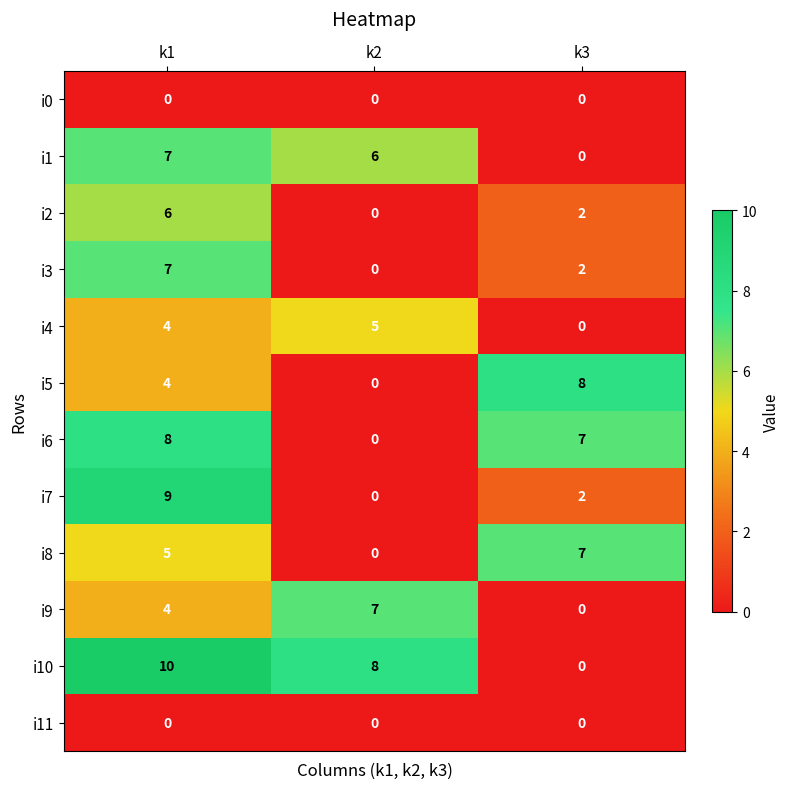

Where does the i3 series first go above 2?

k1